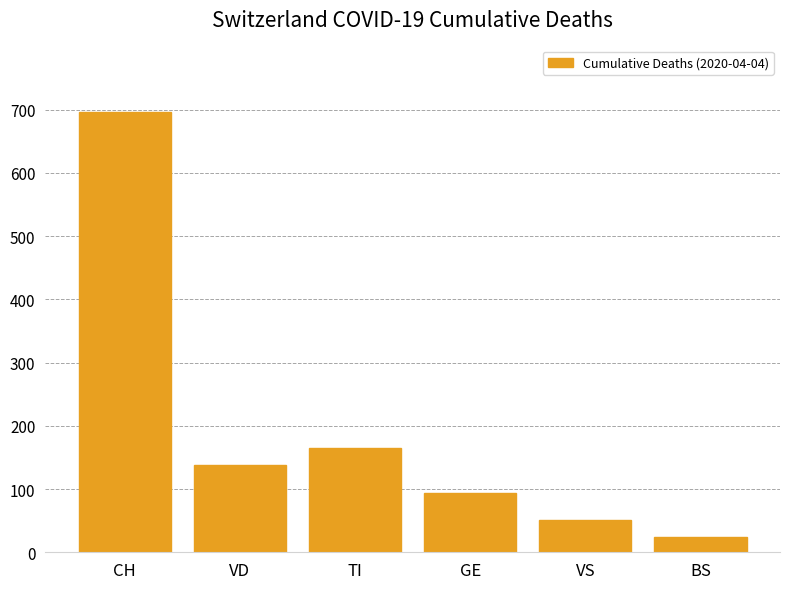

What position from the right is VD?

5